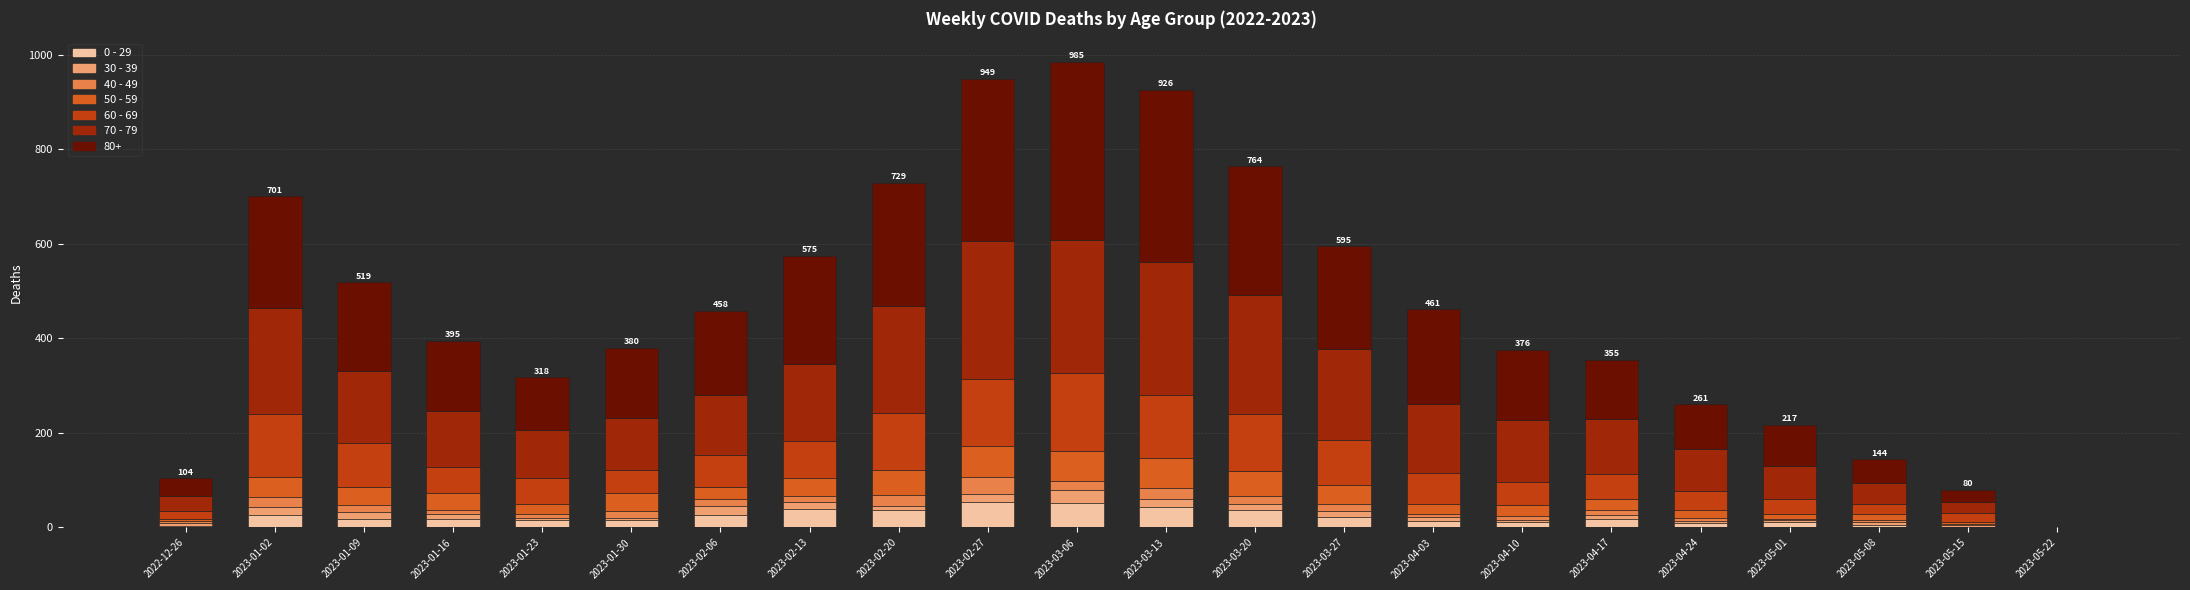

What is the average value of the 70 - 79 series?

144